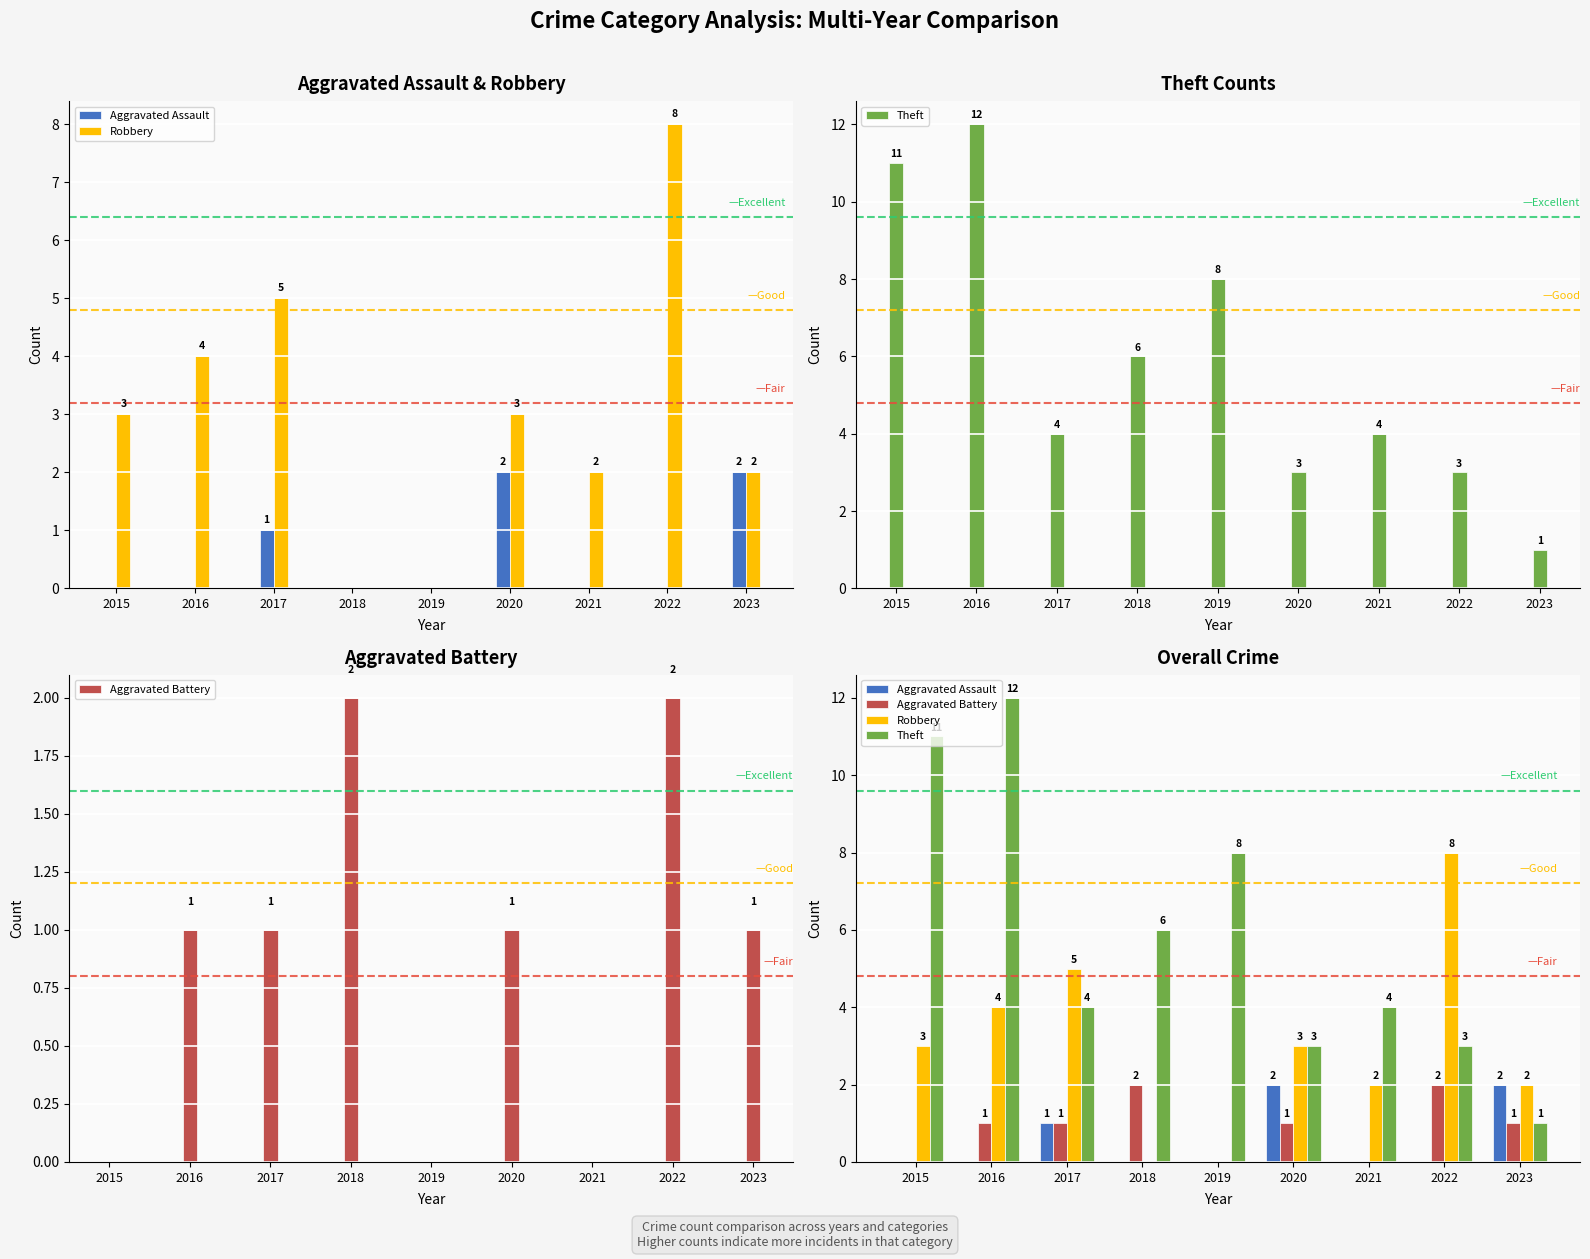

Is the value of Theft at 2016 greater than the value of Aggravated Assault at 2017?

Yes